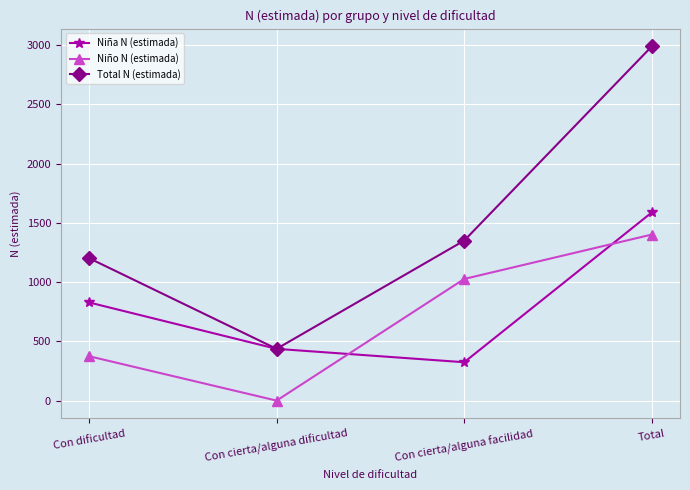

Is the value of Total N (estimada) at Total greater than the value of Niña N (estimada) at Con cierta/alguna dificultad?

Yes